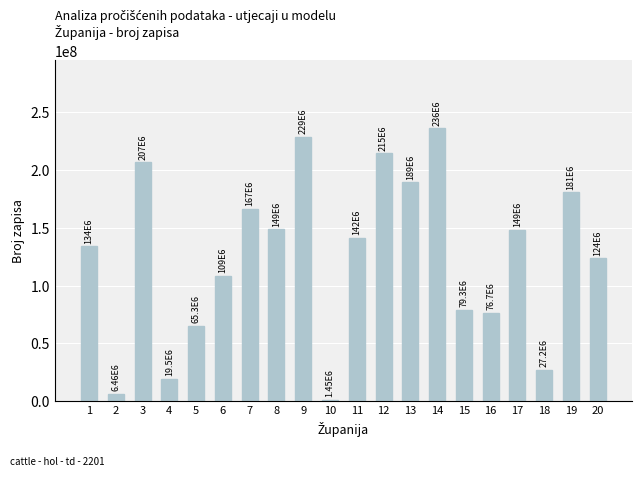

What is the difference between the maximum and minimum values?

234626576